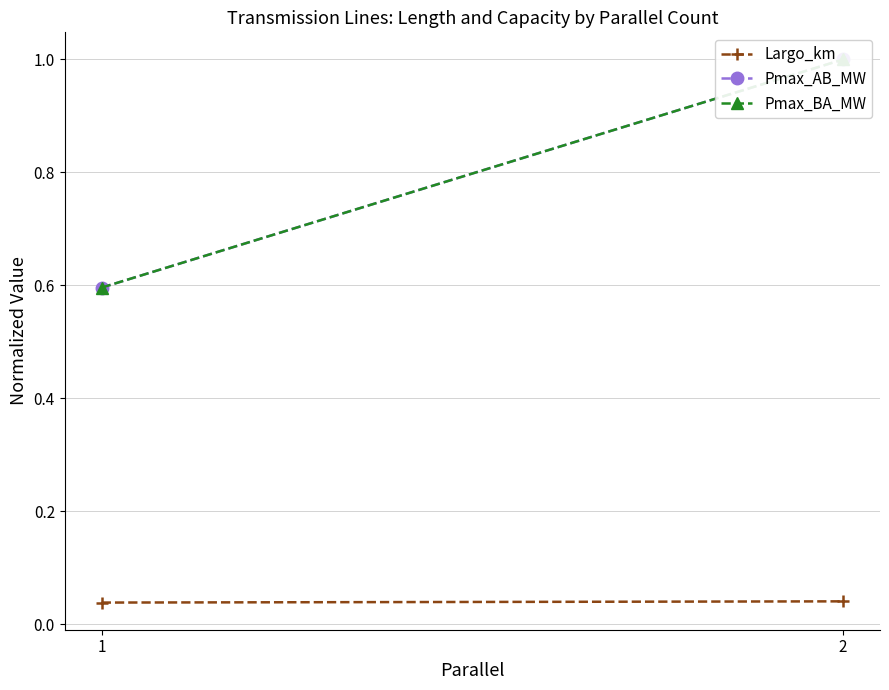

What is the minimum value for Pmax_AB_MW?

0.6